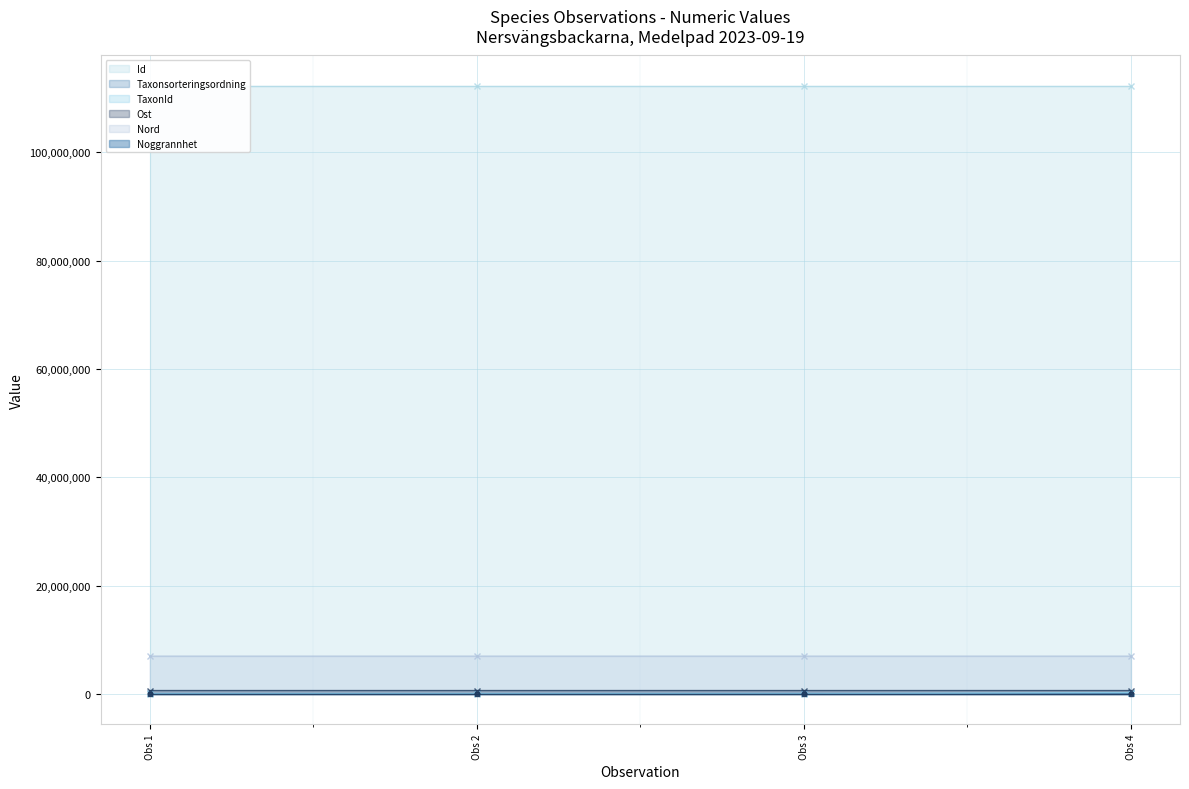

How many data points in Taxonsorteringsordning are less than 78752?

2